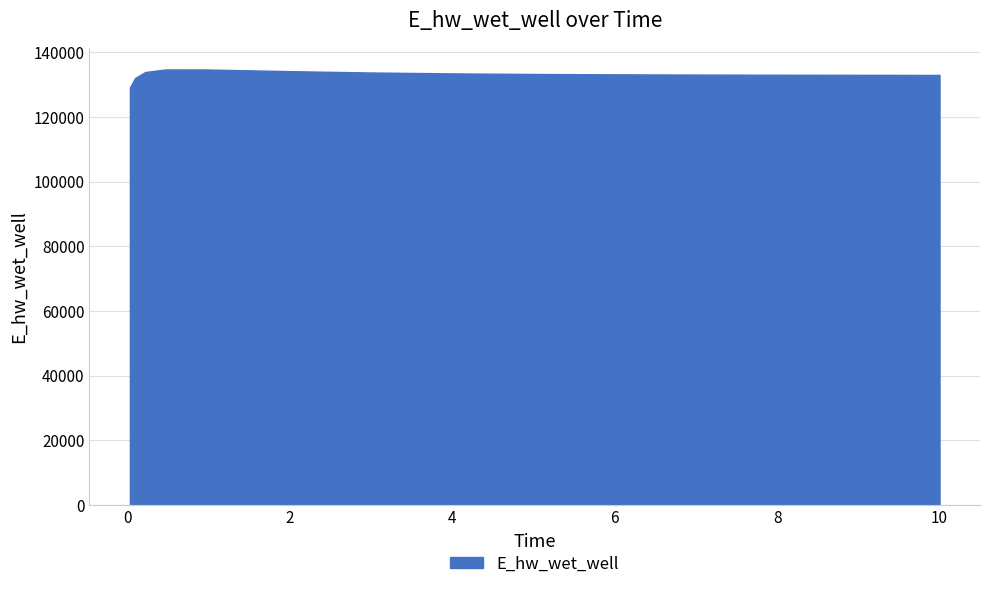

What is the maximum value shown in the chart?

134664.2